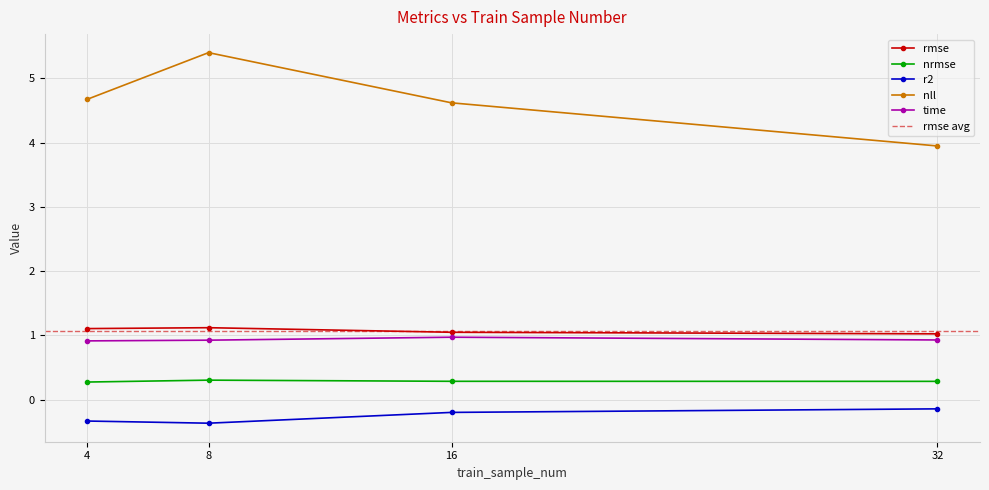

True or false: time has a value of 1.6 at 16.

False